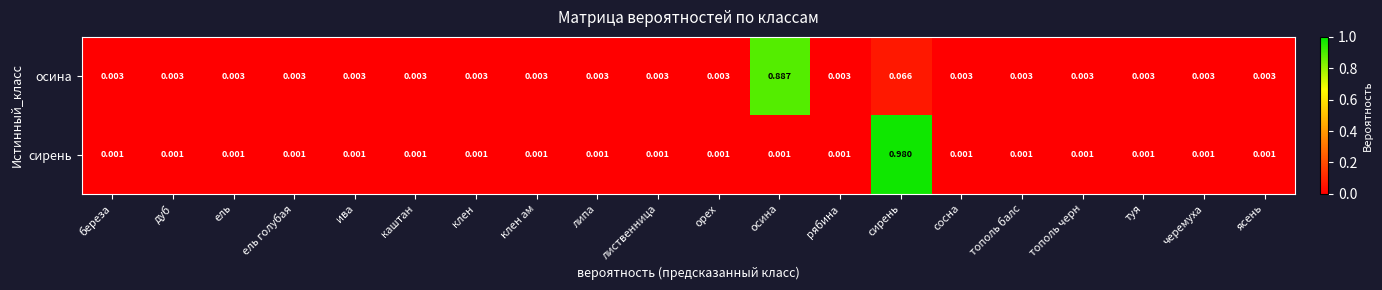

Which series has the widest spread of values?

сирень